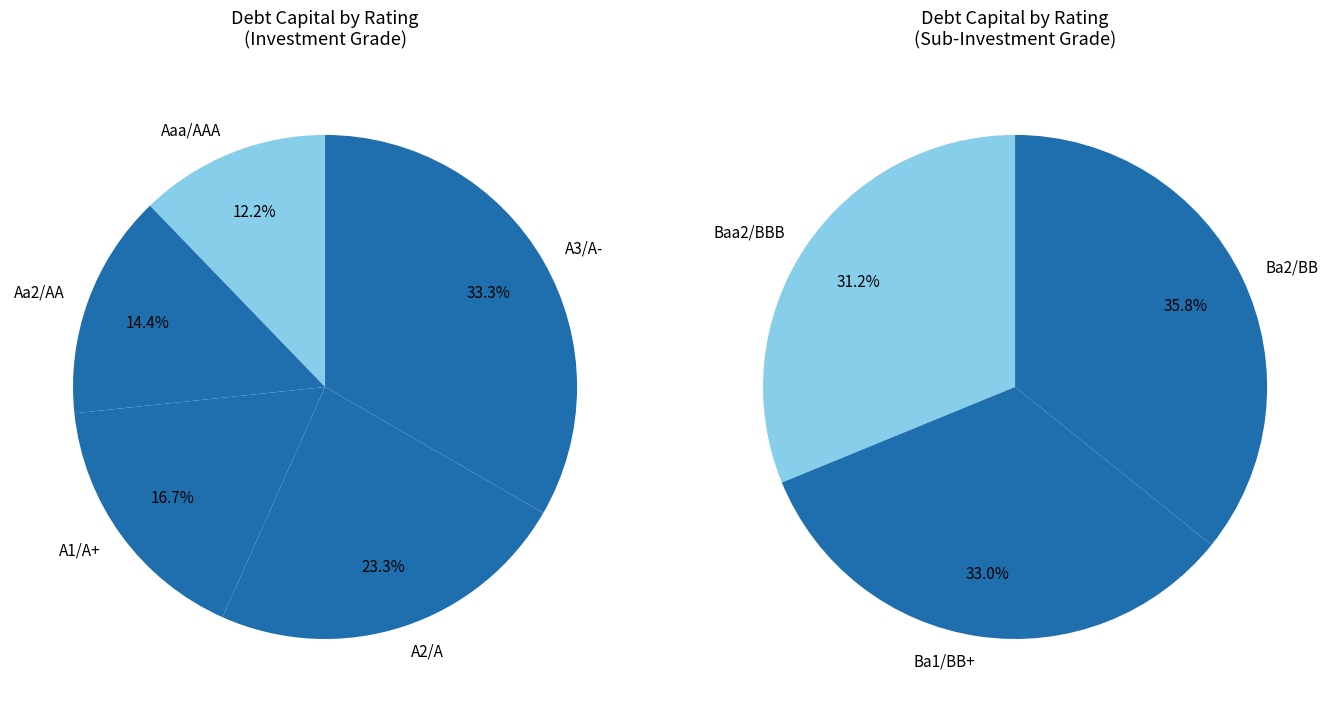

What is the smallest slice in the pie chart?

Aaa/AAA